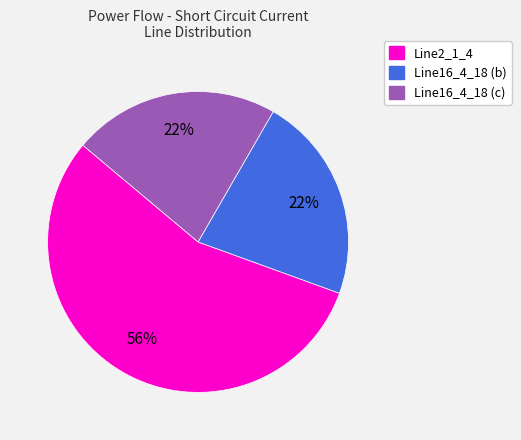

Combined, do Line2_1_4 and Line16_4_18 (c) account for over 50%?

Yes